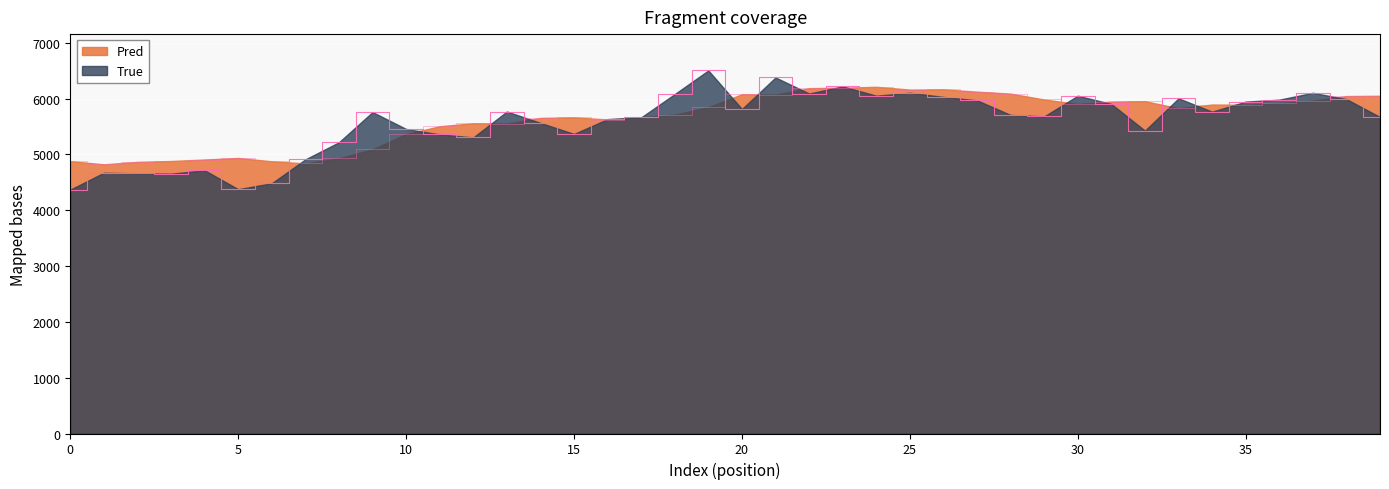

Which category has the highest value in the True series?

19